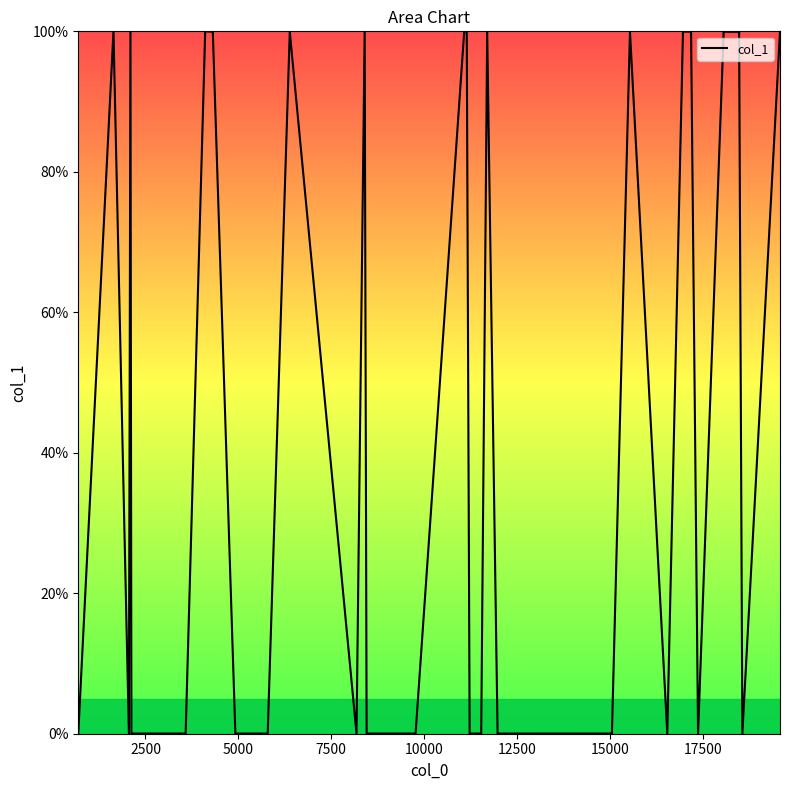

What is the difference between the maximum and minimum values?

100.0